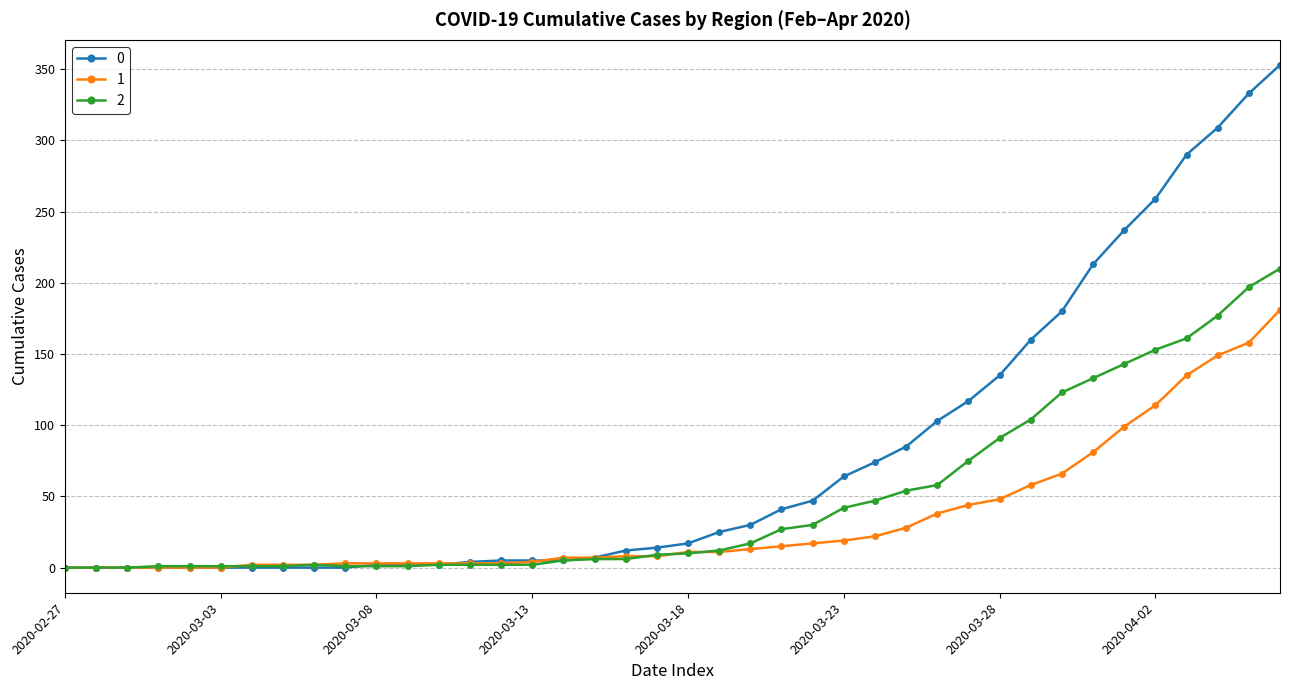

List the series in order of their peak value, highest first.

0, 2, 1